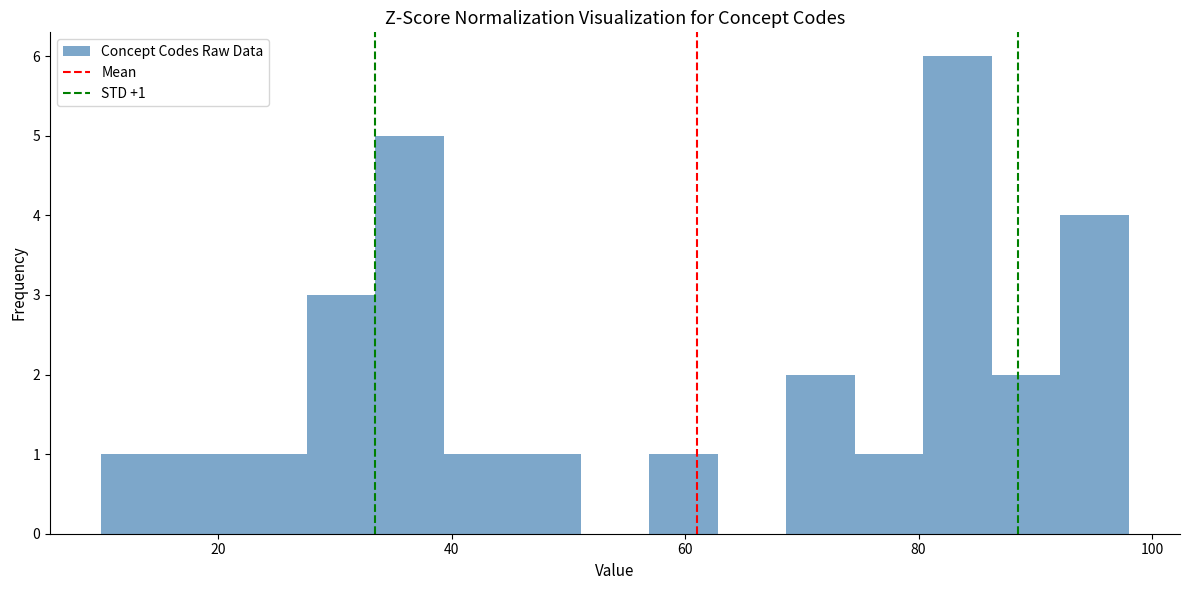

Around what value on the x-axis is the tallest bar? Give the approximate position of its centre, as read against the axis.

84